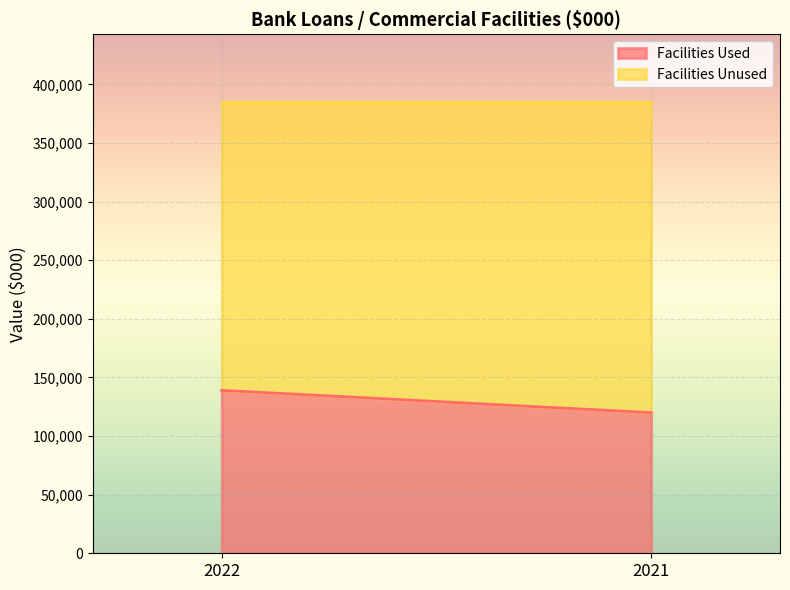

The value of Facilities Used at 2021 is 49629. True or false?

False